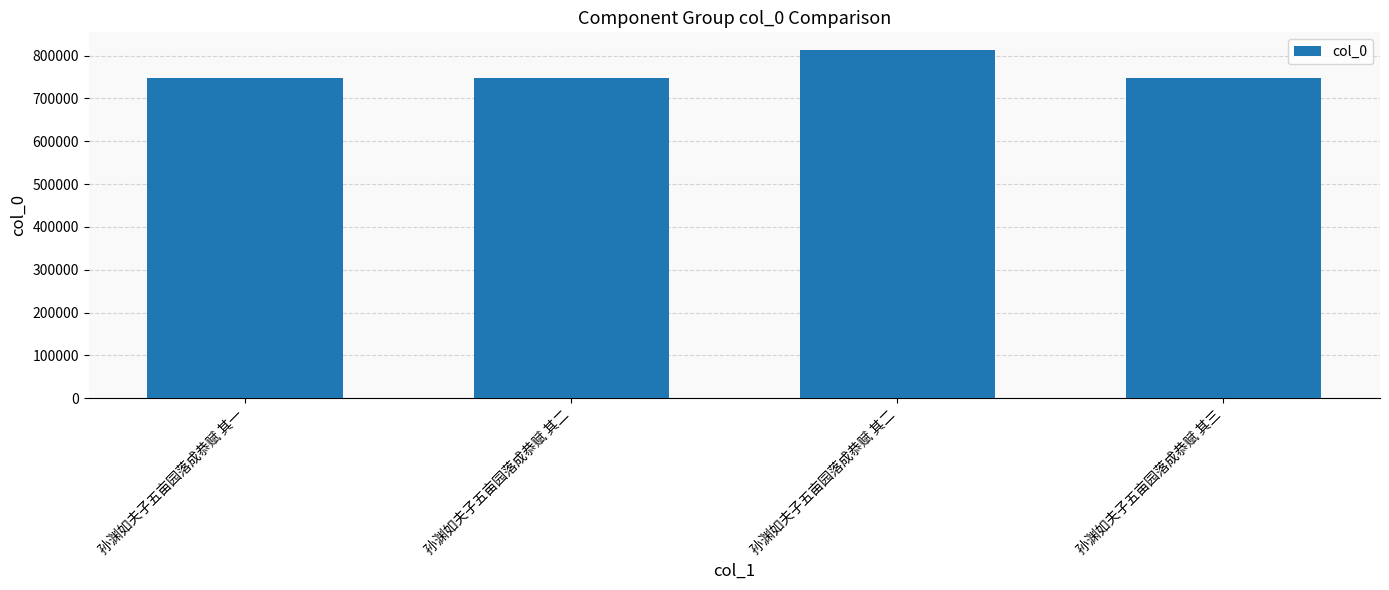

What is the difference between the values at 孙渊如夫子五亩园落成恭赋 其二 and 孙渊如夫子五亩园落成恭赋 其三?

67057